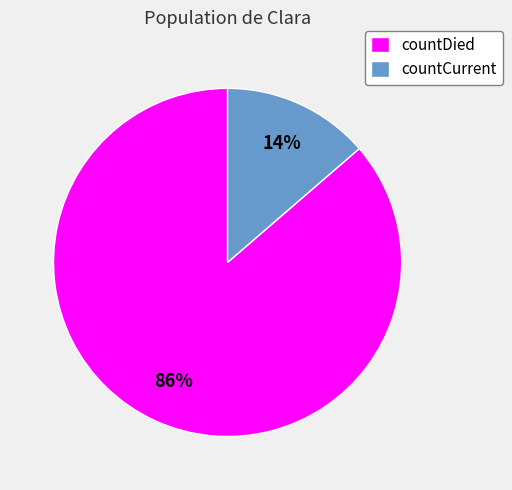

Which category has the biggest portion of the pie?

countDied